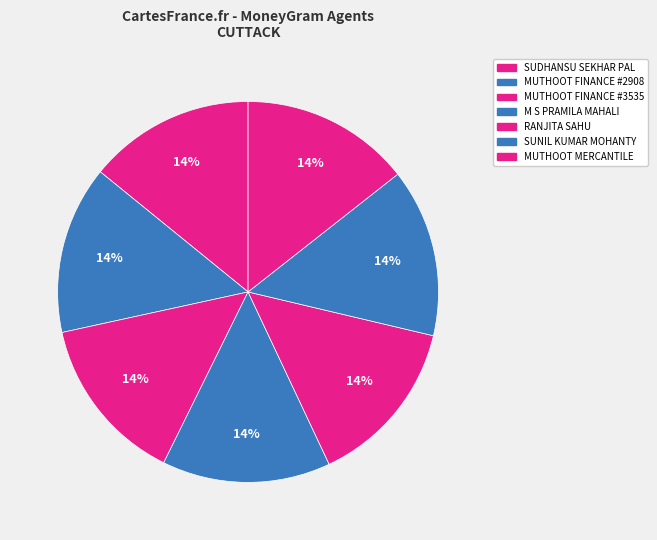

How many segments does this pie chart have?

7